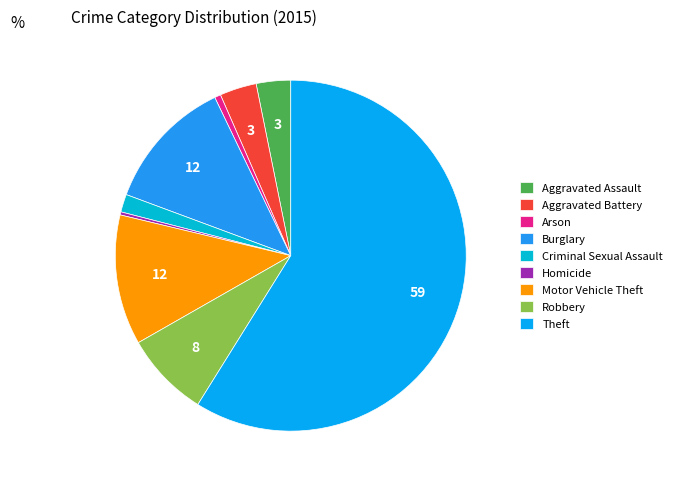

What portion of the pie excludes Theft?

41.1%